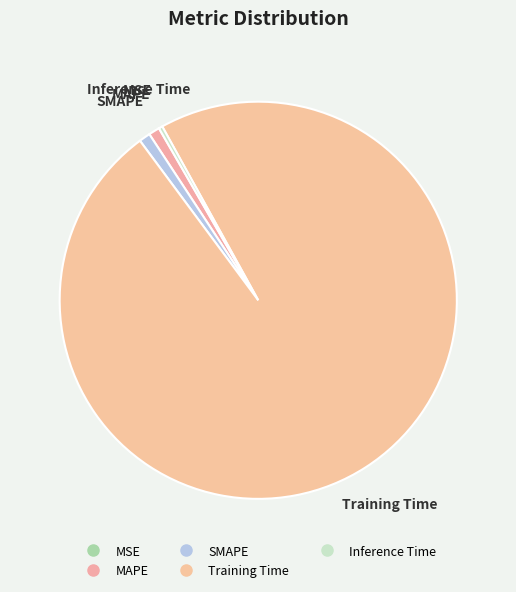

Which category has the biggest portion of the pie?

Training Time